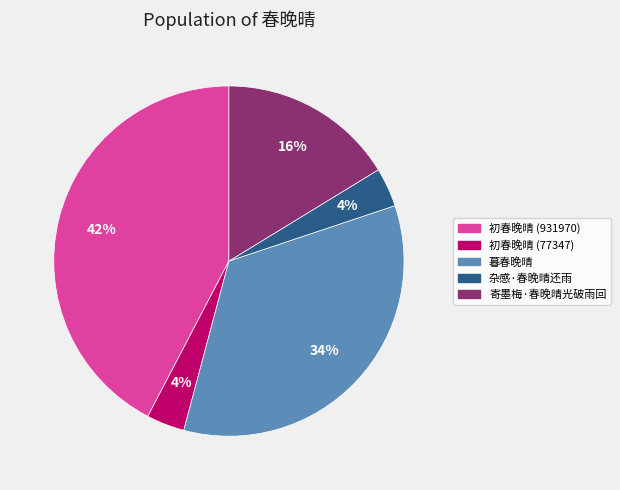

True or false: 暮春晚晴 accounts for 39% of the total.

False